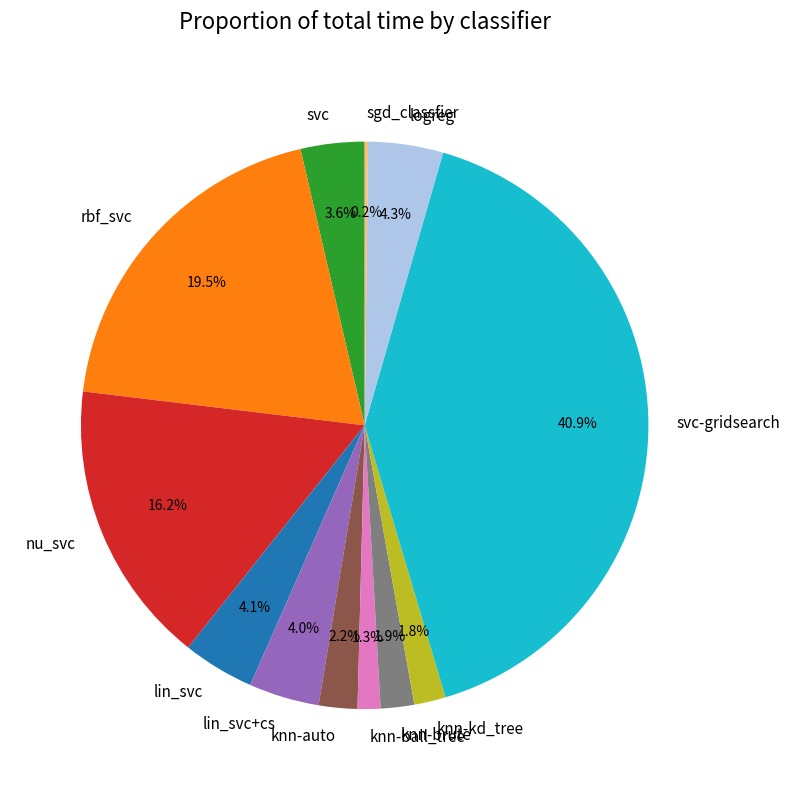

Is svc the majority of the pie?

No